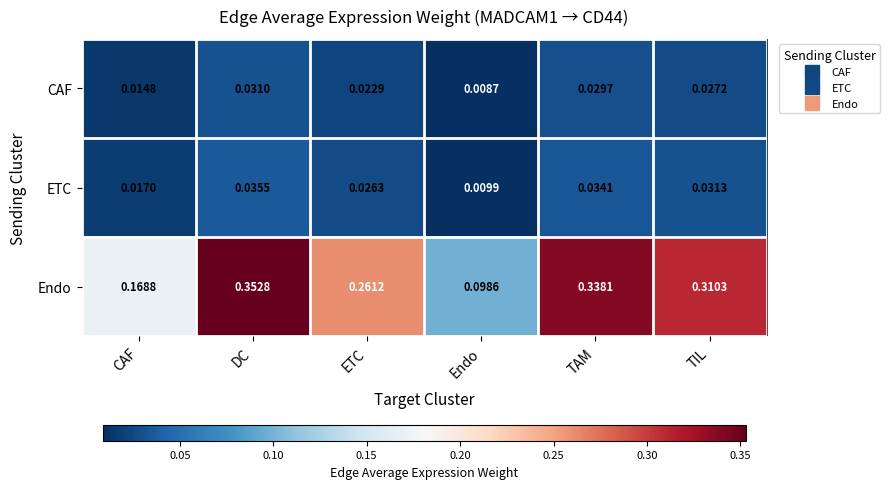

At which label does ETC reach its peak?

DC